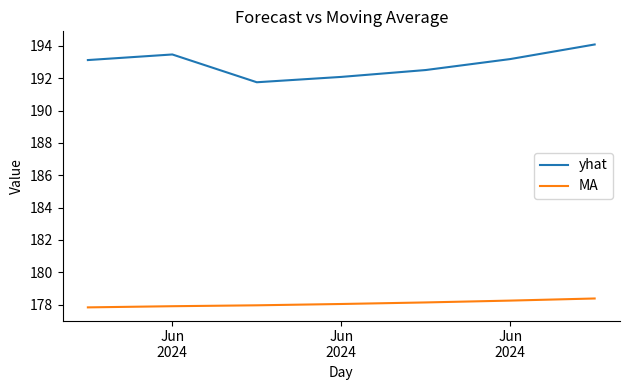

Which series has the widest spread of values?

yhat